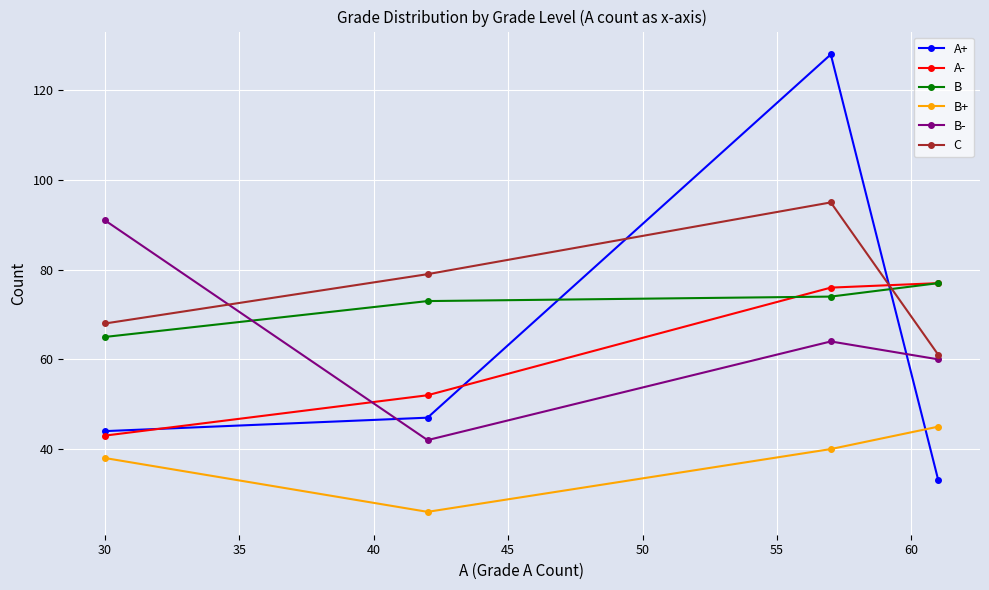

What is the difference between the maximum and minimum values in the C series?

34